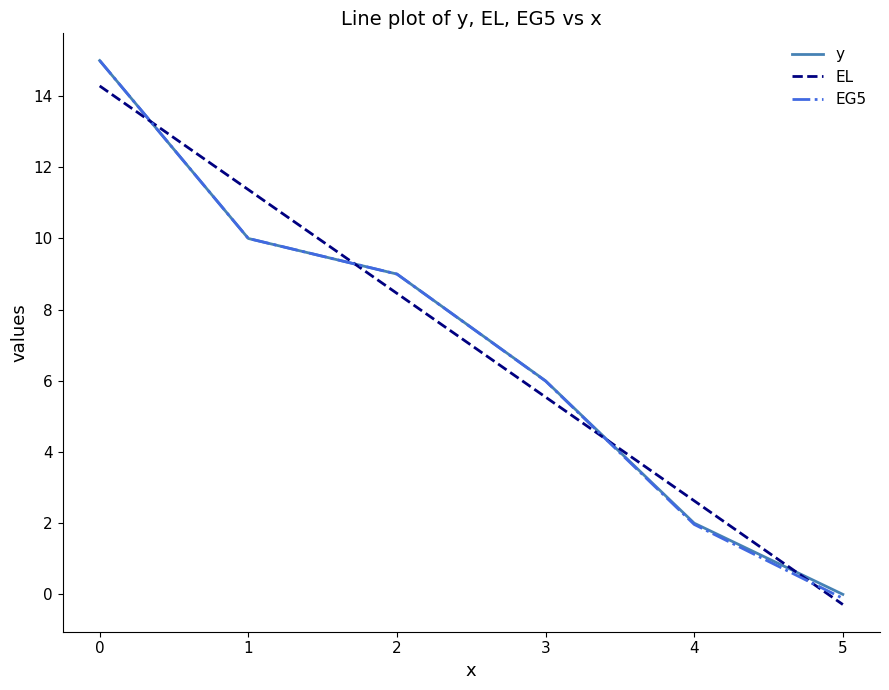

Is it true that EL equals 19.2 at 1?

False